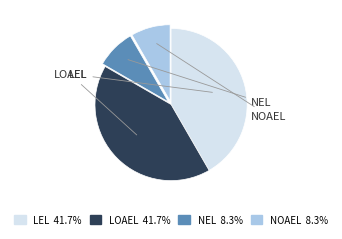

Is there a majority slice in this chart?

No